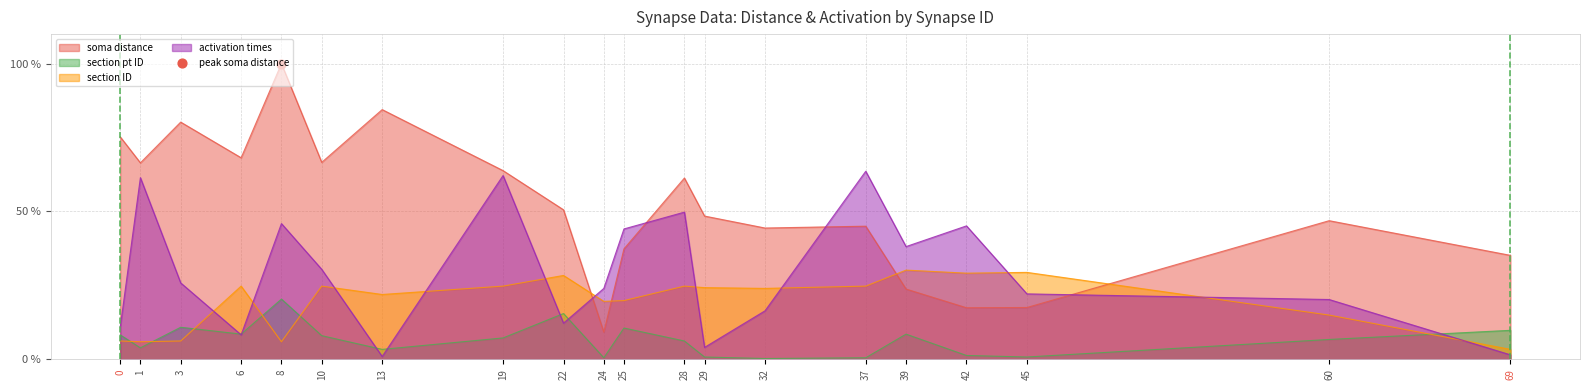

Which series has the largest Y range (max minus min)?

soma distance